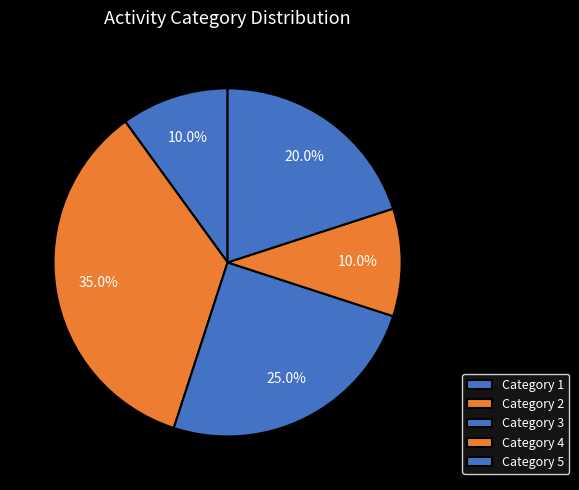

To the nearest percent, what is the difference between the largest and smallest slice percentages?

25%